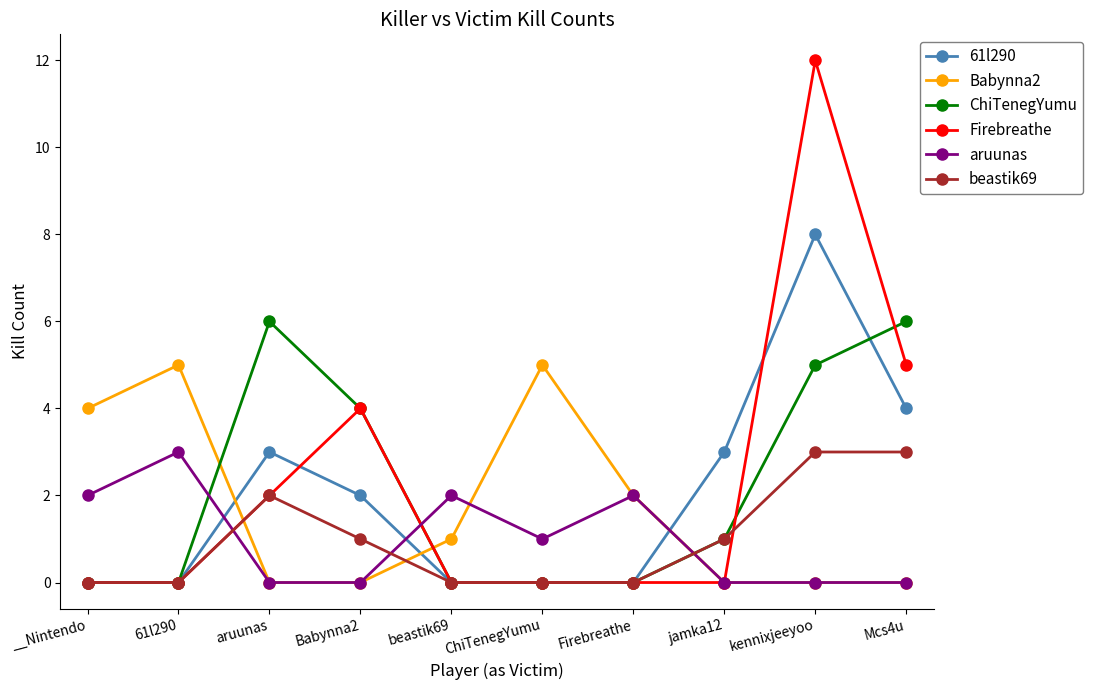

Count the number of categories in the chart.

10